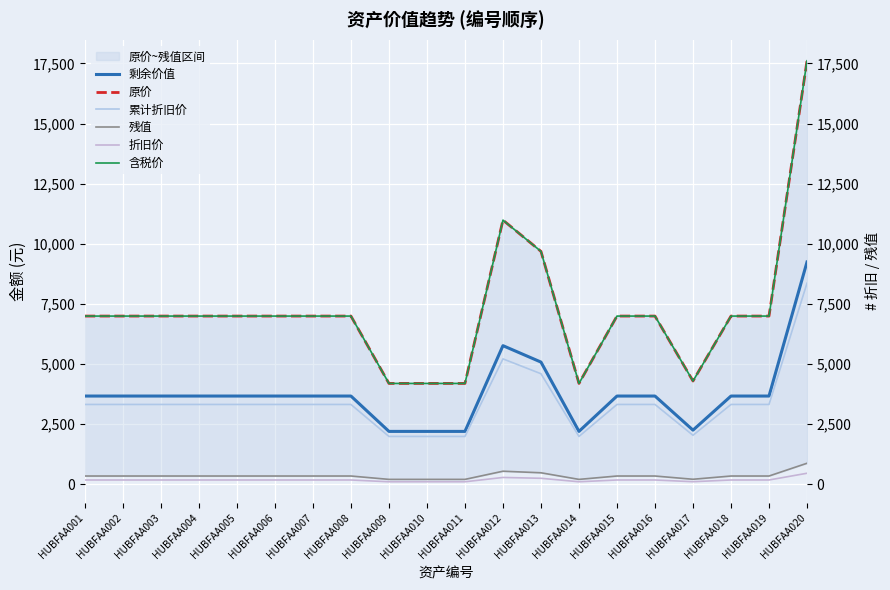

What are all the series names shown in the legend?

剩余价值, 原价, 累计折旧价, 残值, 折旧价, 含税价